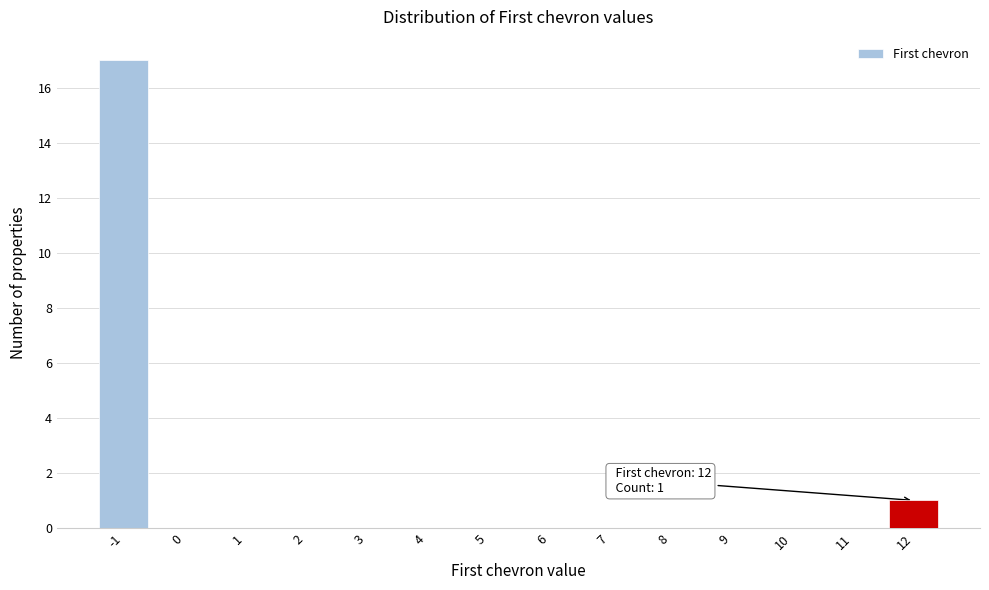

Which range on the x-axis has the tallest bar?

-1.5 to -0.5